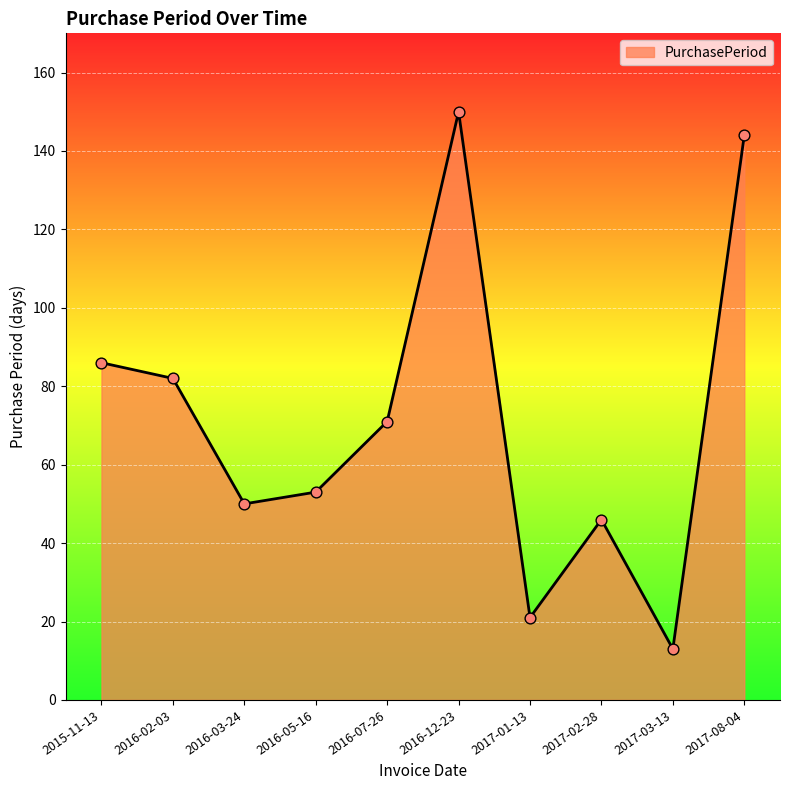

Between 2015-11-13 and 2016-05-16, which is larger?

2015-11-13